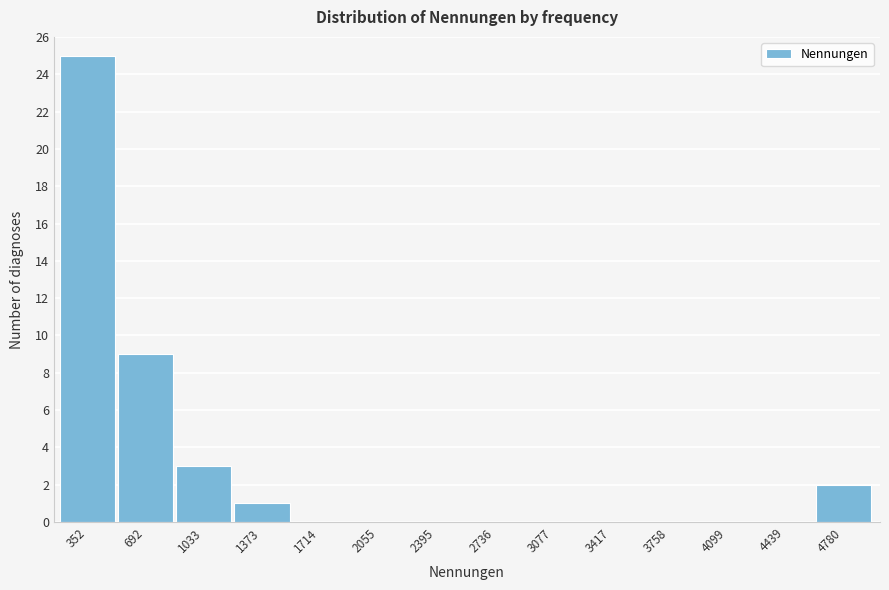

Reading right to left, transcribe all the data shown in this chart.

4780=2	4439=0	4099=0	3758=0	3417=0	3077=0	2736=0	2395=0	2055=0	1714=0	1373=1	1033=3	692=9	352=25